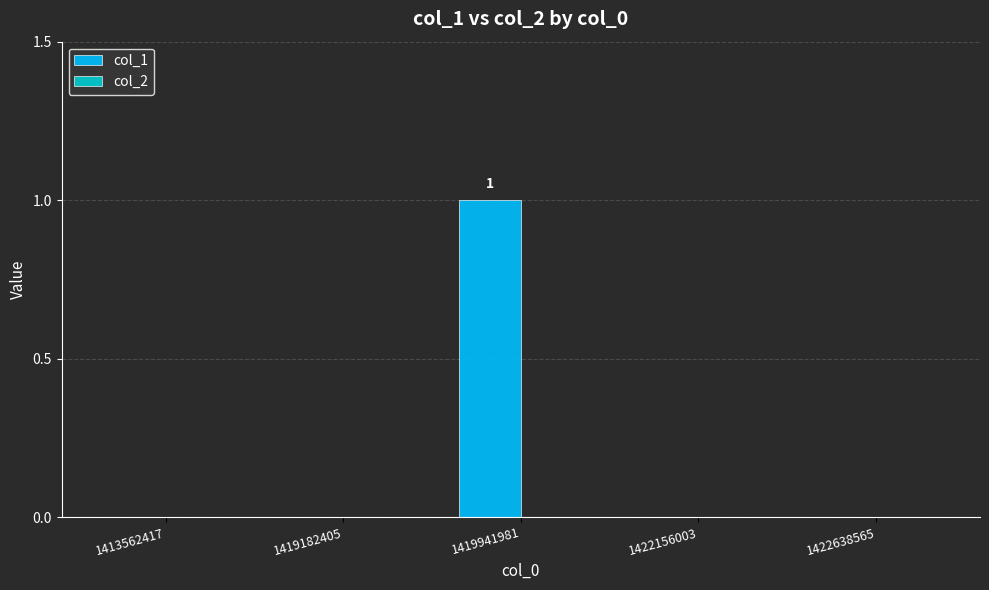

Which category has the highest value across all series?

1419941981